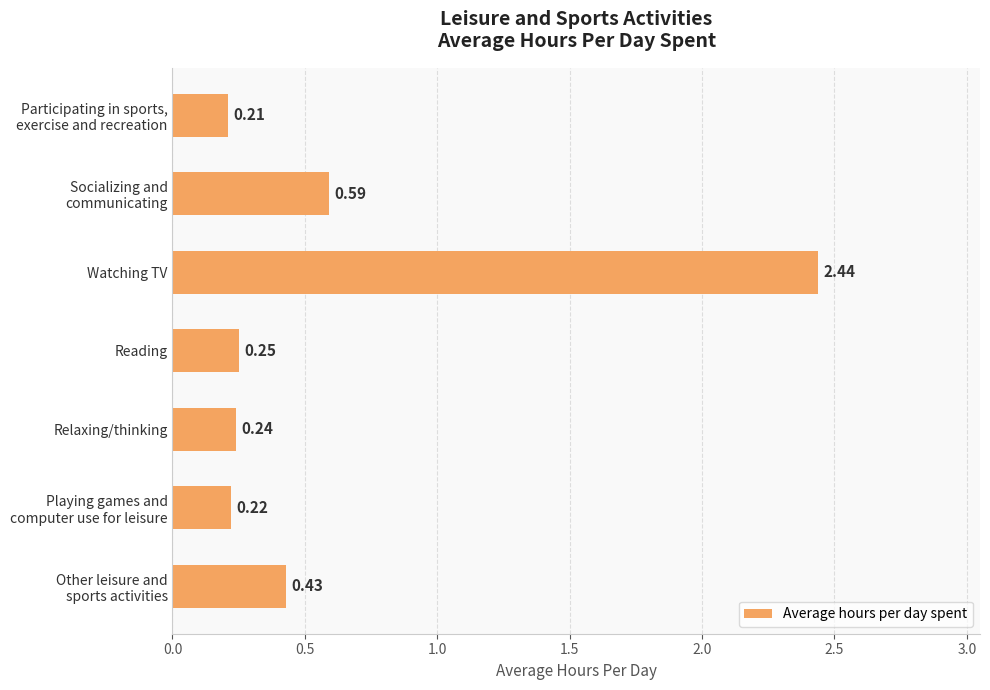

At which category does the chart reach its peak across all series?

Watching TV